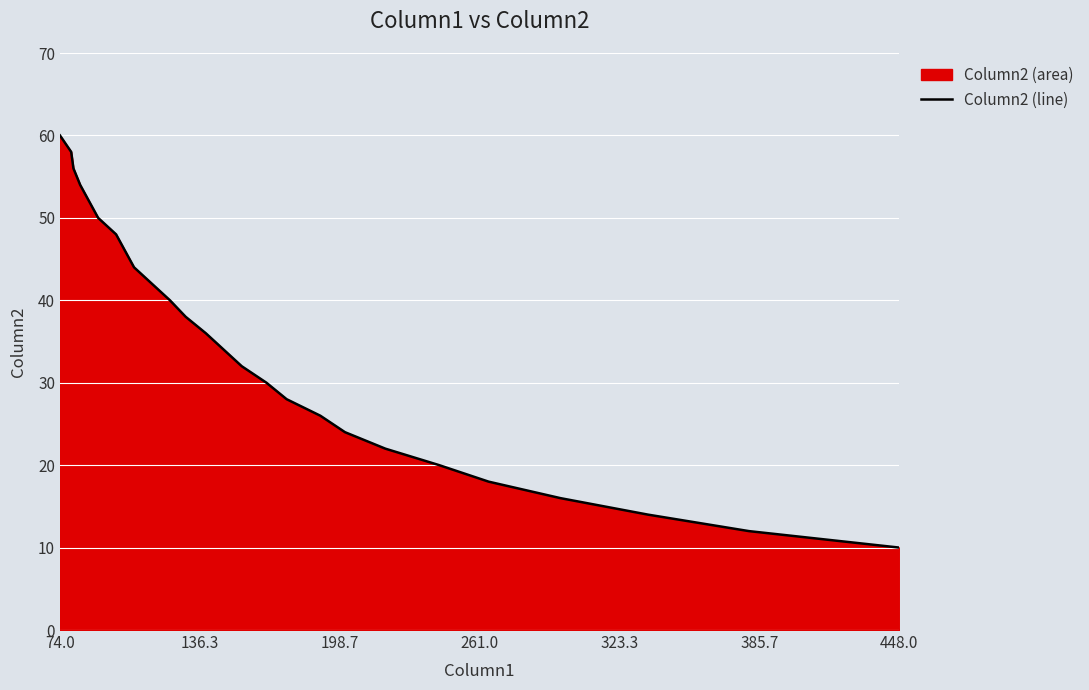

What is the value of the 11th point from the left?

40